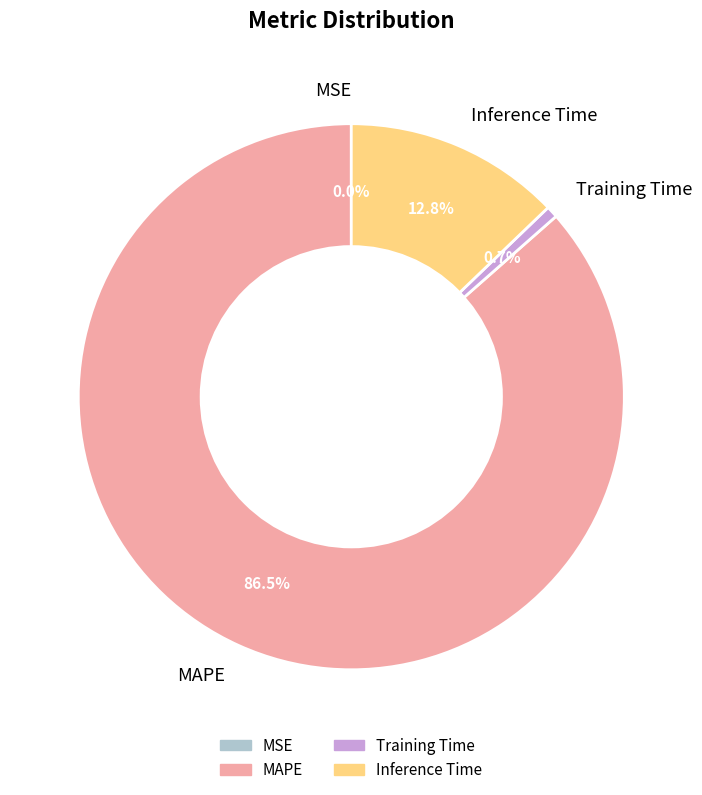

Which category accounts for the majority?

MAPE